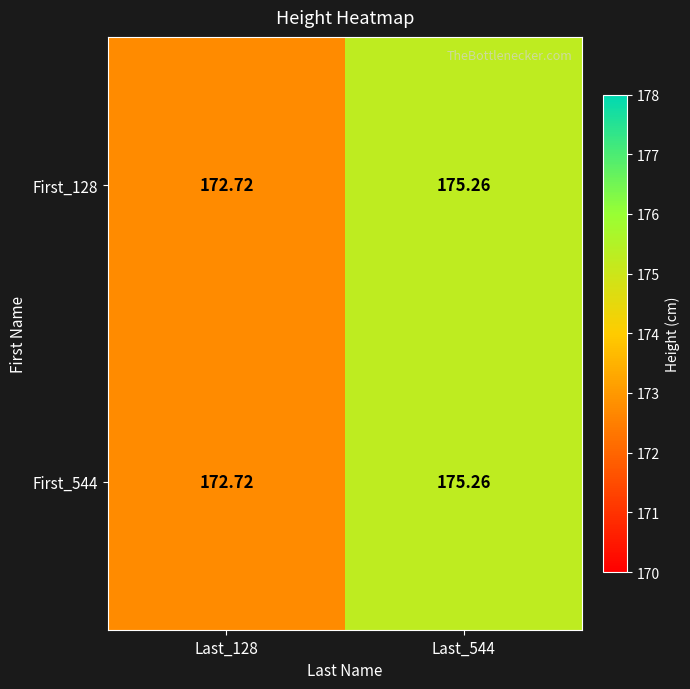

Is the value of First_128 at Last_544 greater than the value of First_544 at Last_128?

Yes